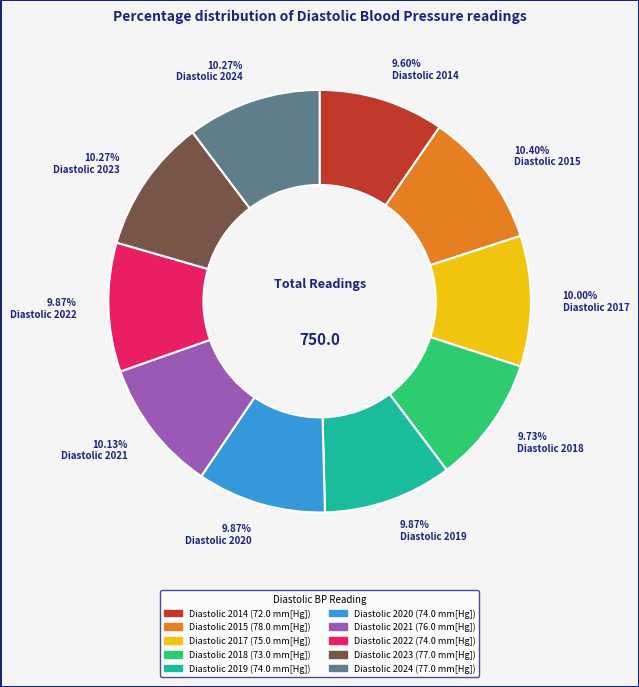

To the nearest percent, what percentage of the pie is Diastolic 2018?

10%